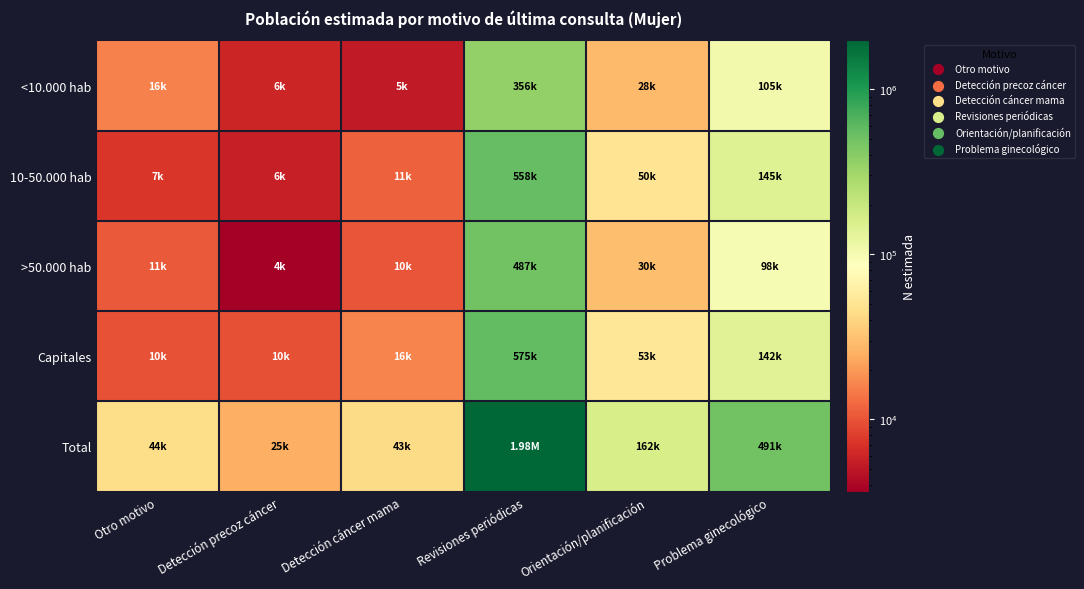

Reading left to right, transcribe all the data shown in this chart.

<10.000 hab: Otro motivo=15834	Detección precoz cáncer=6066	Detección cáncer mama=5262	Revisiones periódicas=356428	Orientación/planificación=28391	Problema ginecológico=105376
10-50.000 hab: Otro motivo=7418	Detección precoz cáncer=5663	Detección cáncer mama=11353	Revisiones periódicas=557696	Orientación/planificación=50441	Problema ginecológico=145305
>50.000 hab: Otro motivo=10565	Detección precoz cáncer=3649	Detección cáncer mama=10165	Revisiones periódicas=486869	Orientación/planificación=30203	Problema ginecológico=98139
Capitales: Otro motivo=9913	Detección precoz cáncer=9717	Detección cáncer mama=16189	Revisiones periódicas=574733	Orientación/planificación=52650	Problema ginecológico=142242
Total: Otro motivo=43730	Detección precoz cáncer=25095	Detección cáncer mama=42969	Revisiones periódicas=1975725	Orientación/planificación=161686	Problema ginecológico=491062